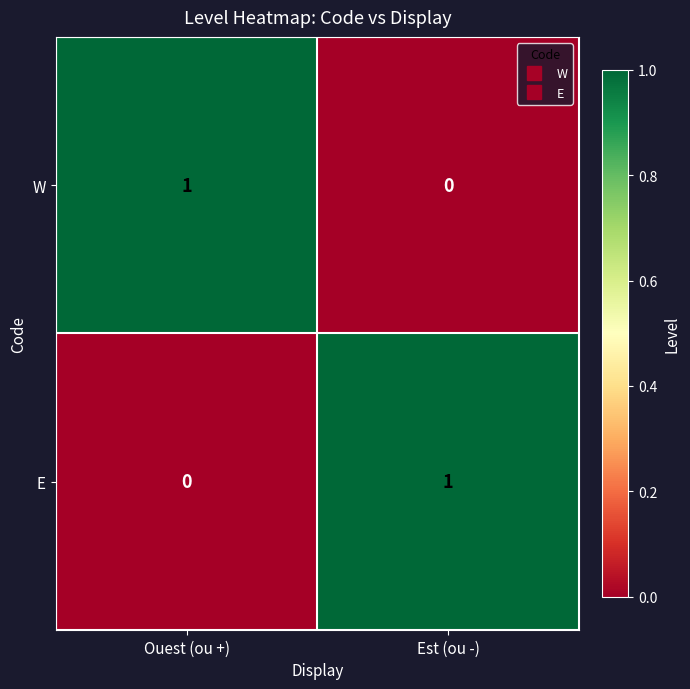

At which label does E reach its peak?

Est (ou -)